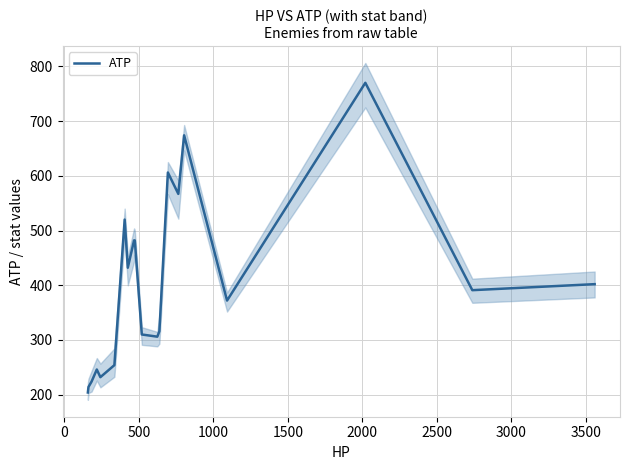

How many lines are shown in the chart?

1